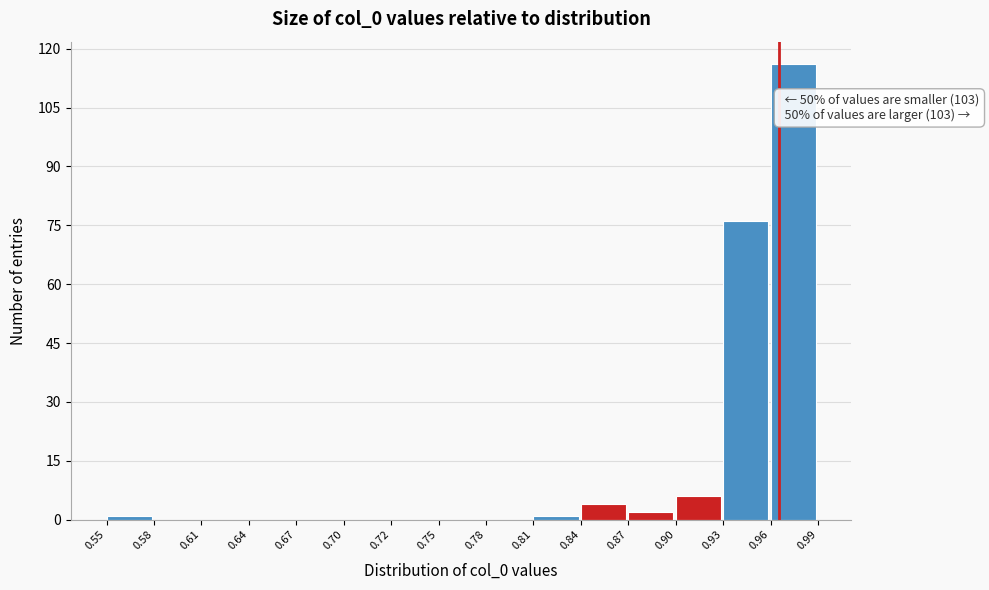

Which range on the x-axis has the tallest bar?

0.96 to 0.99